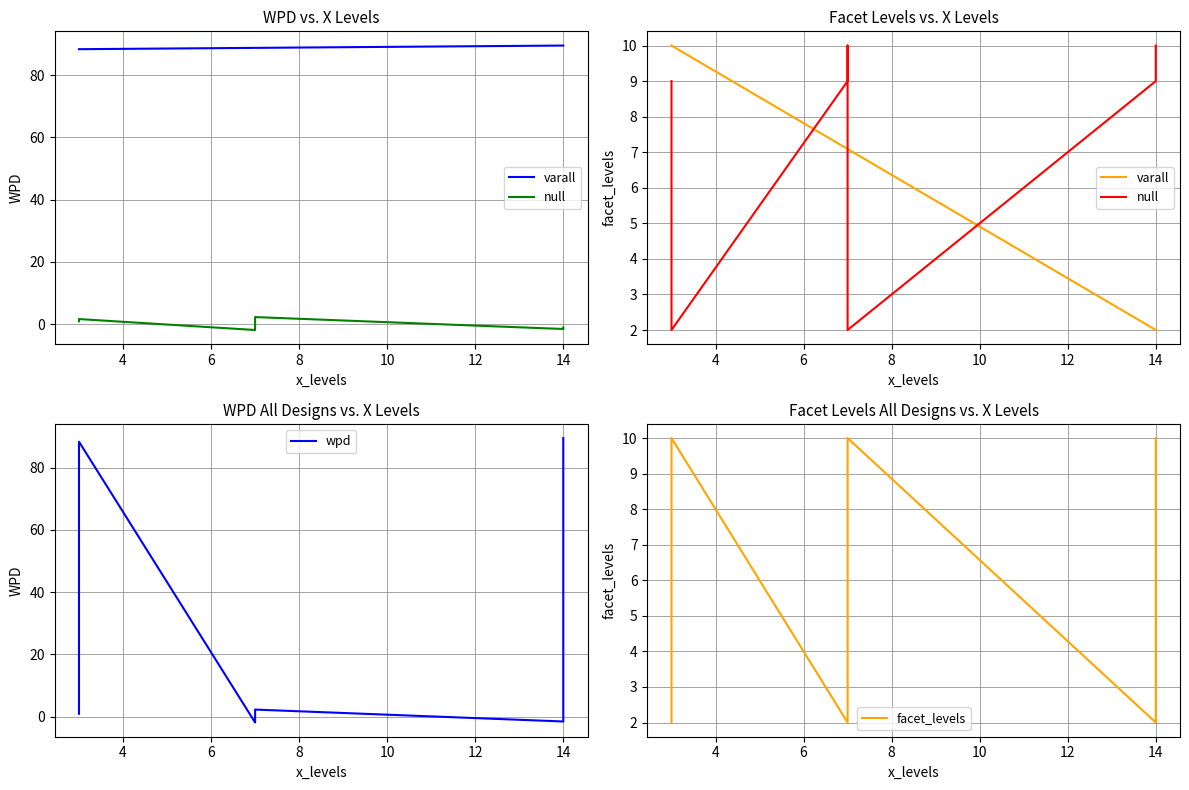

What is the approximate value of facet_levels at 14?

2.0